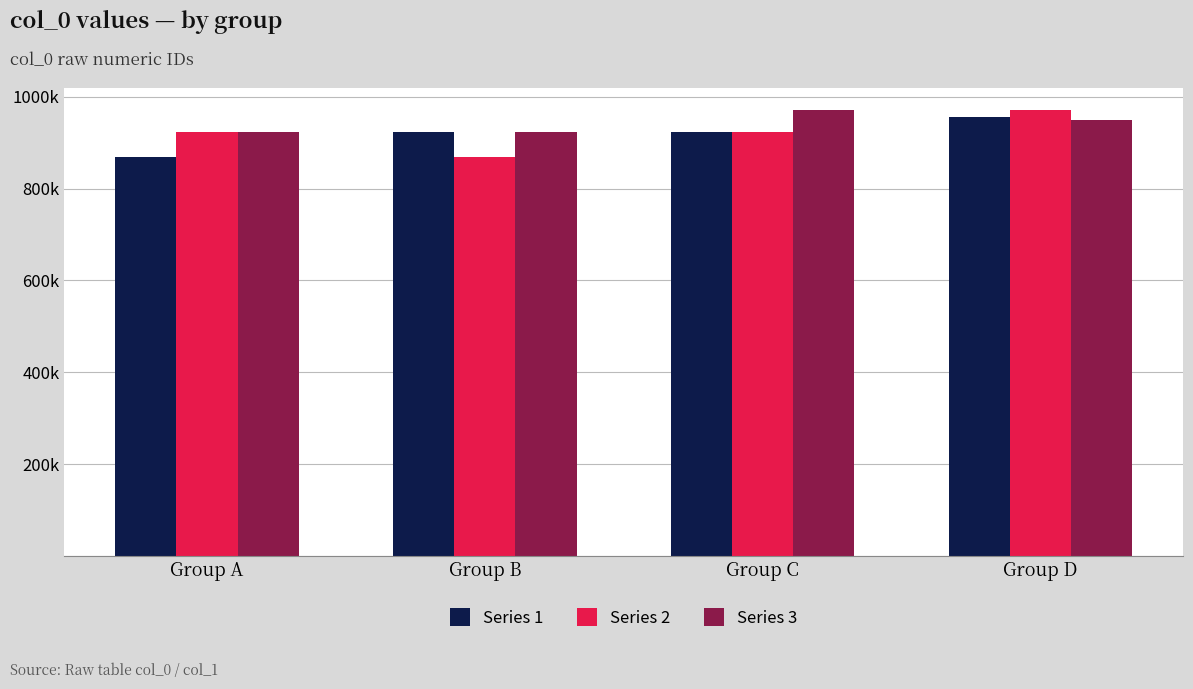

Rank the series by their average value, from lowest to highest.

Series 1, Series 2, Series 3